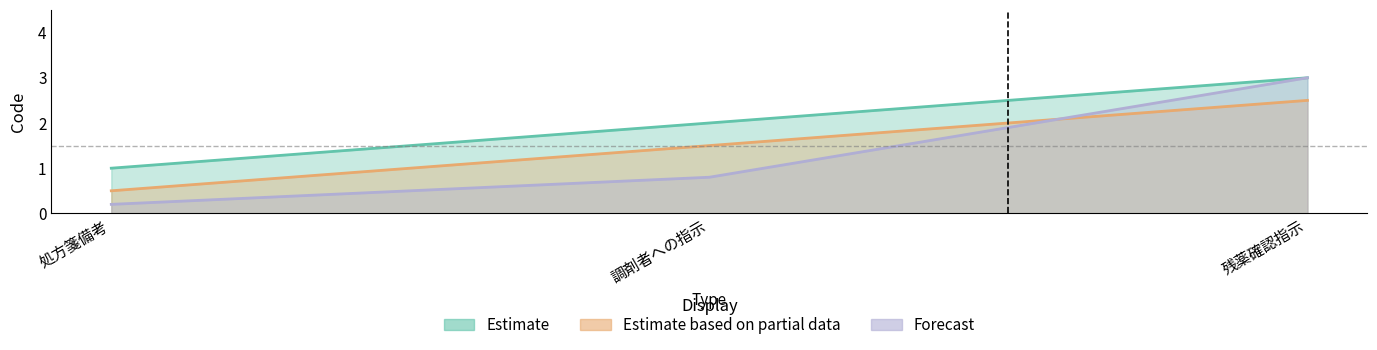

What is the greatest value displayed?

3